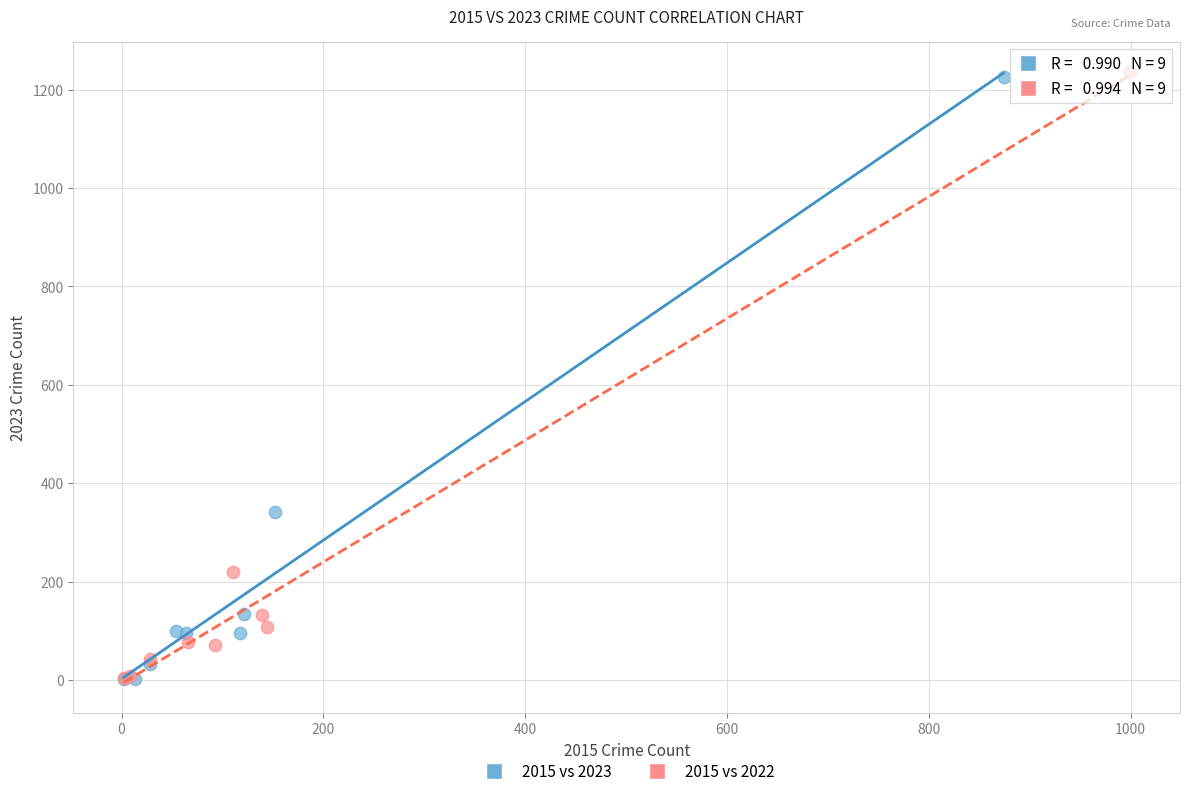

Which series has the widest spread of Y values?

2015 vs 2022